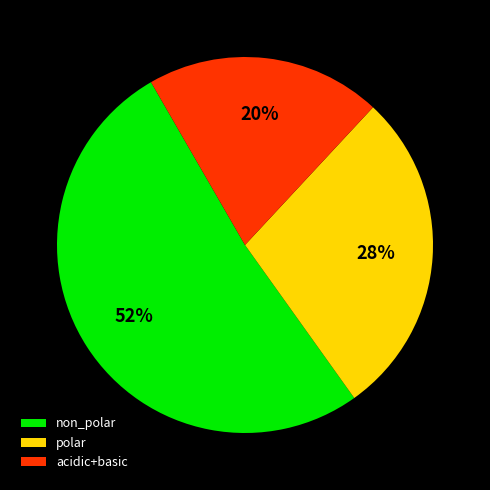

To the nearest percent, what portion does non_polar represent?

52%